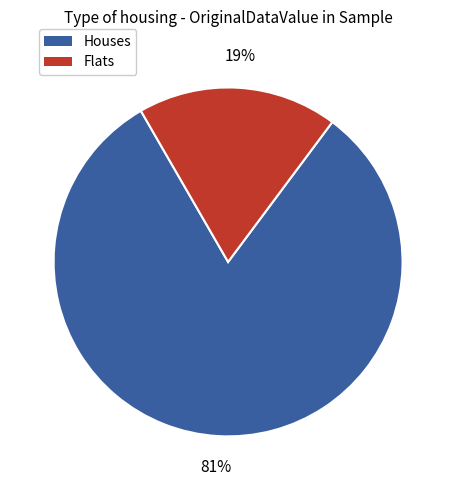

Is there any slice that represents more than half of the pie?

Yes